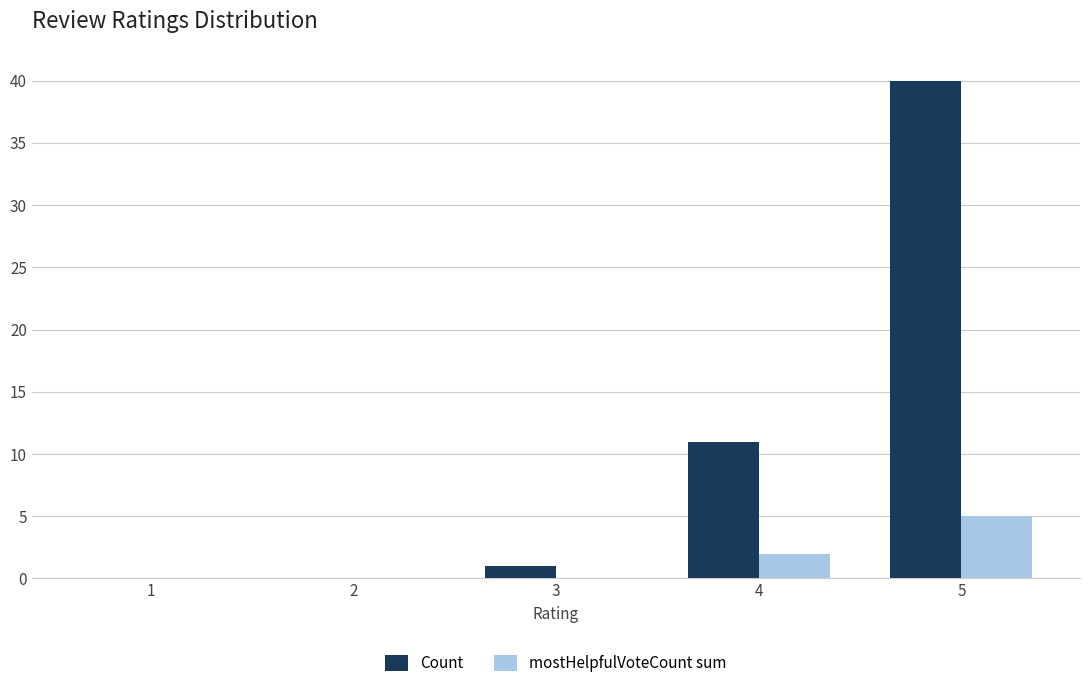

What are all the series names shown in the legend?

Count, mostHelpfulVoteCount sum